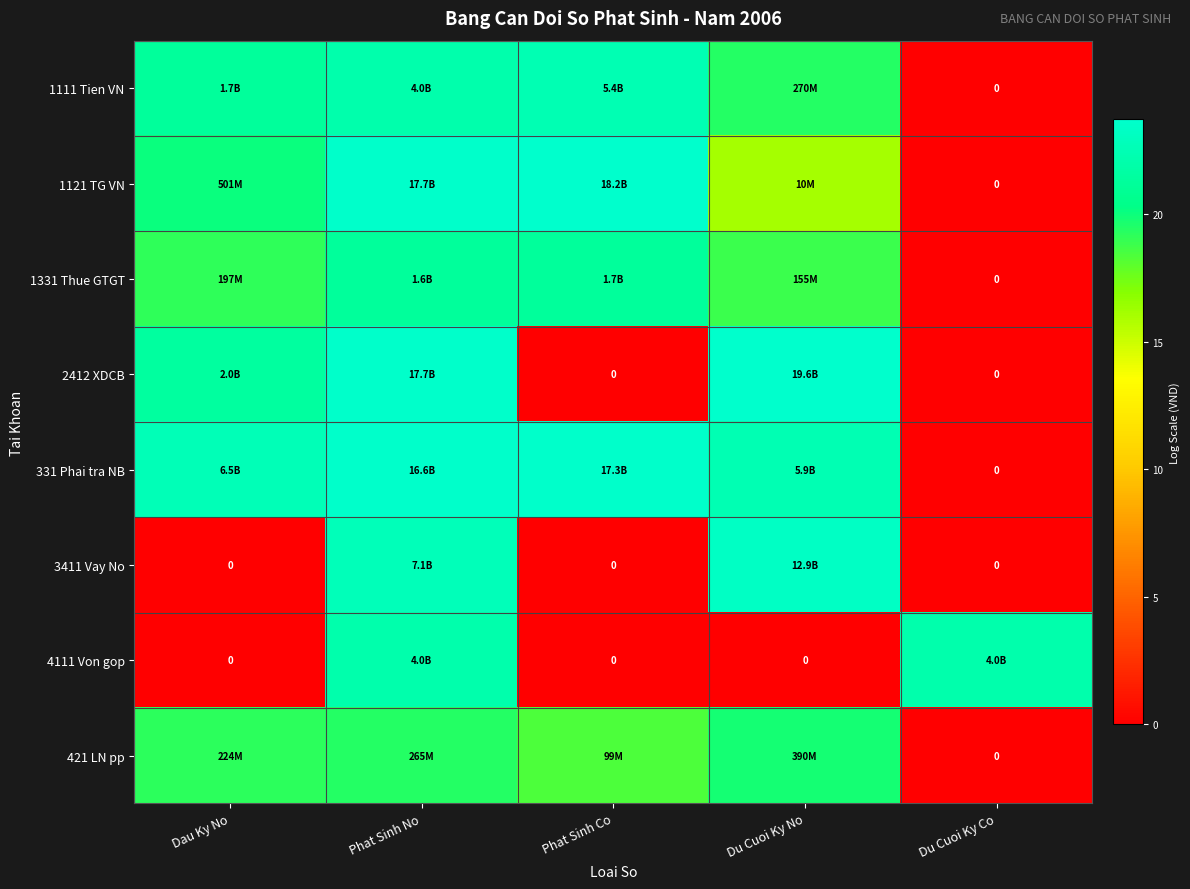

Where is 1331 Thue GTGT nearest to the value 10?

Du Cuoi Ky No